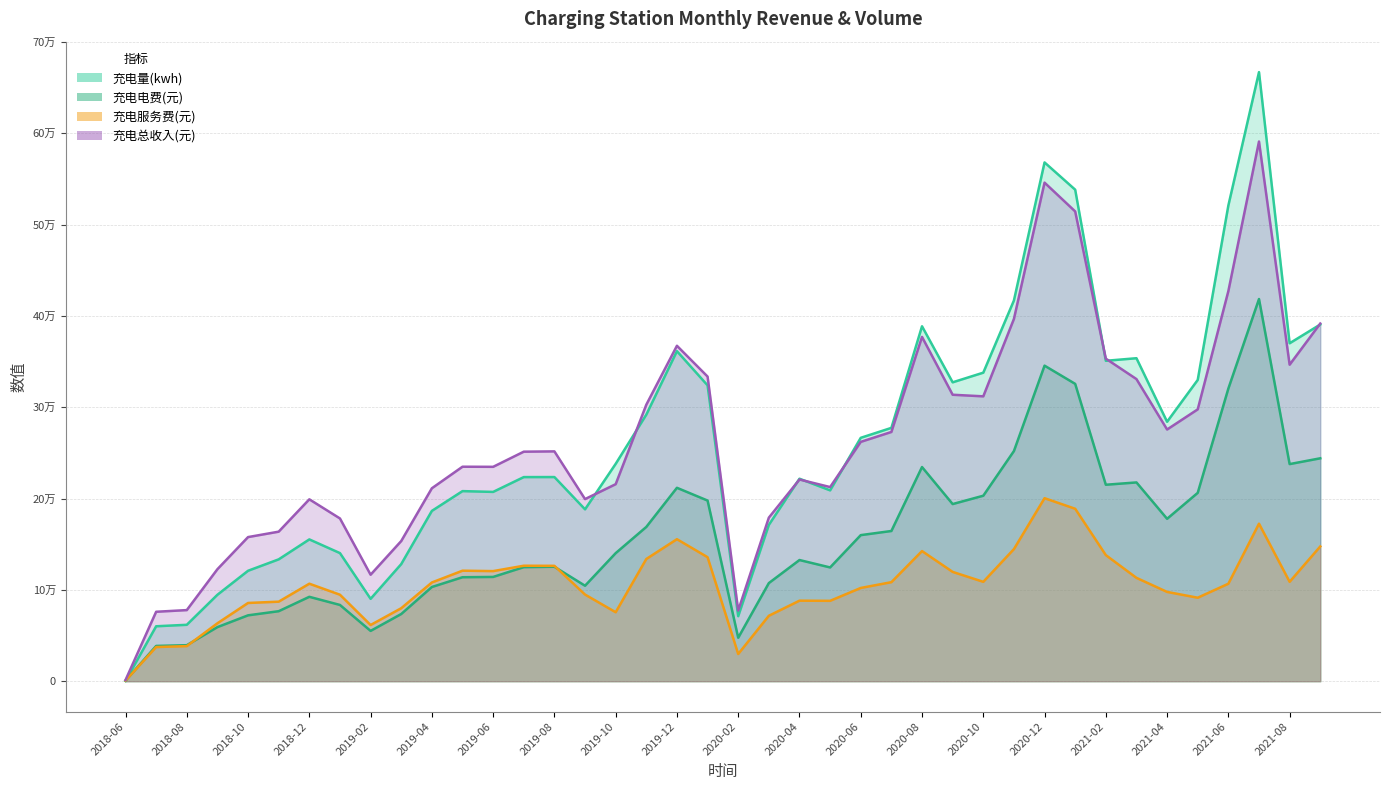

Which series changed the most between 2021-05 and 2021-06?

充电量(kwh)